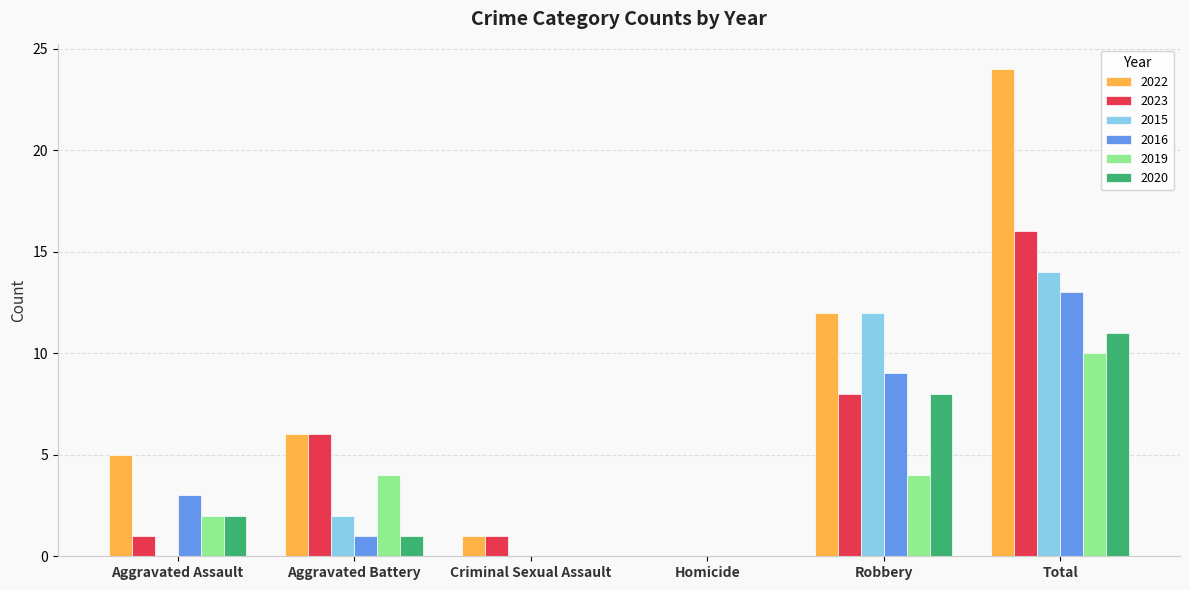

How many positive values does the 2023 series have?

5